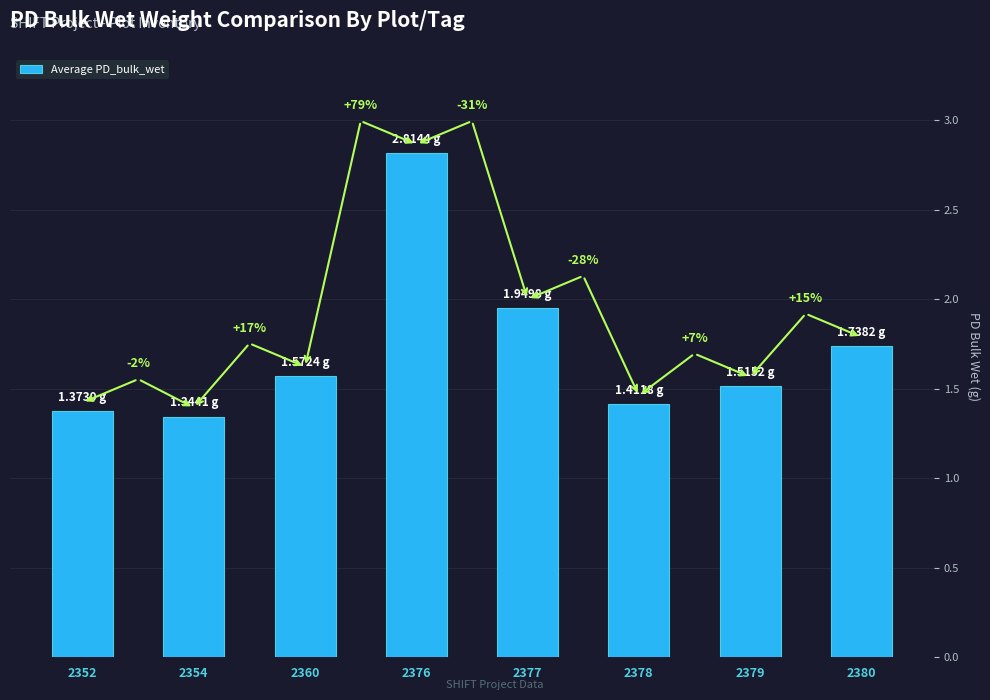

Does the chart contain any negative values?

No